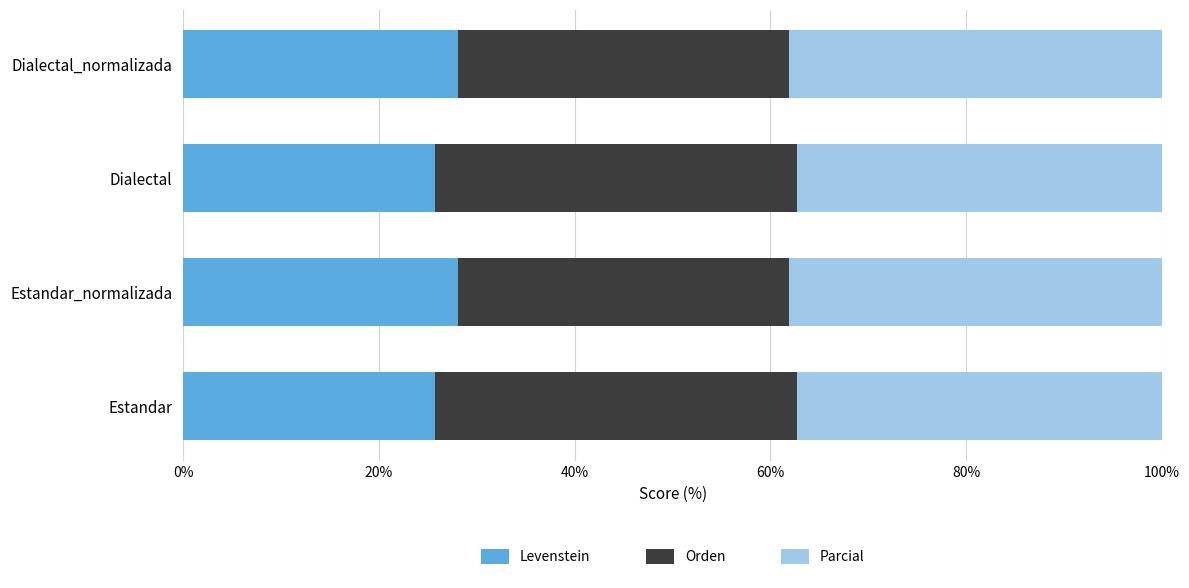

What is the difference between the Levenstein values at Dialectal_normalizada and Dialectal?

2.4